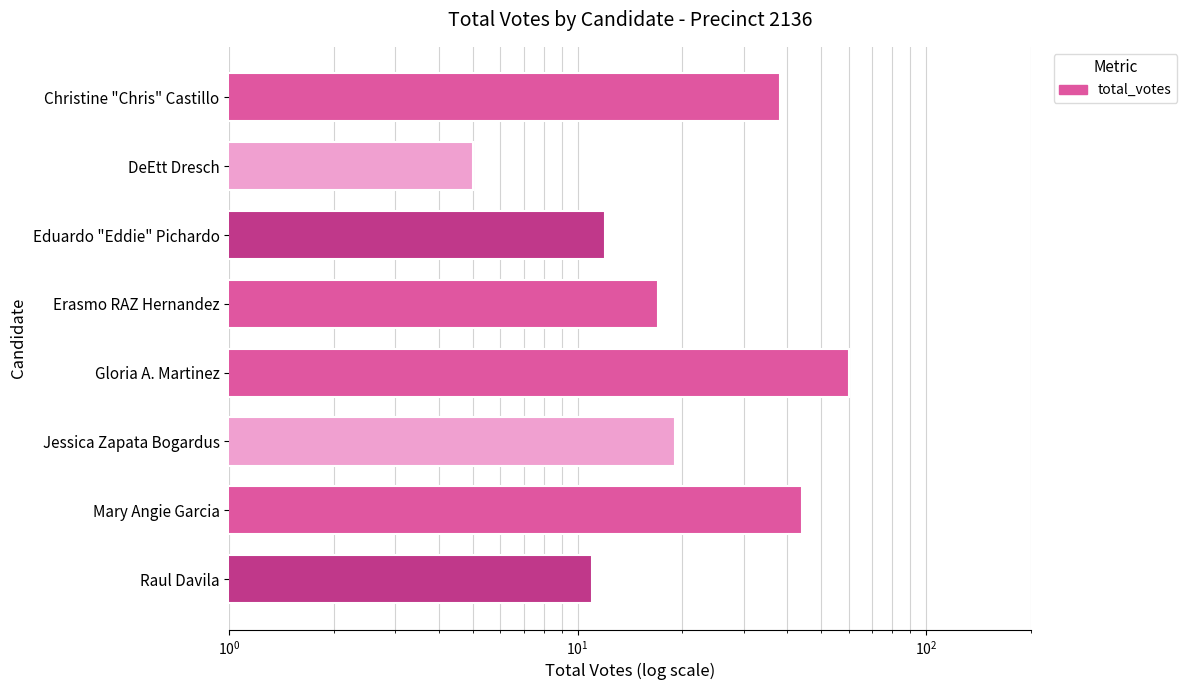

What is the value of the 7th bar from the left?

44